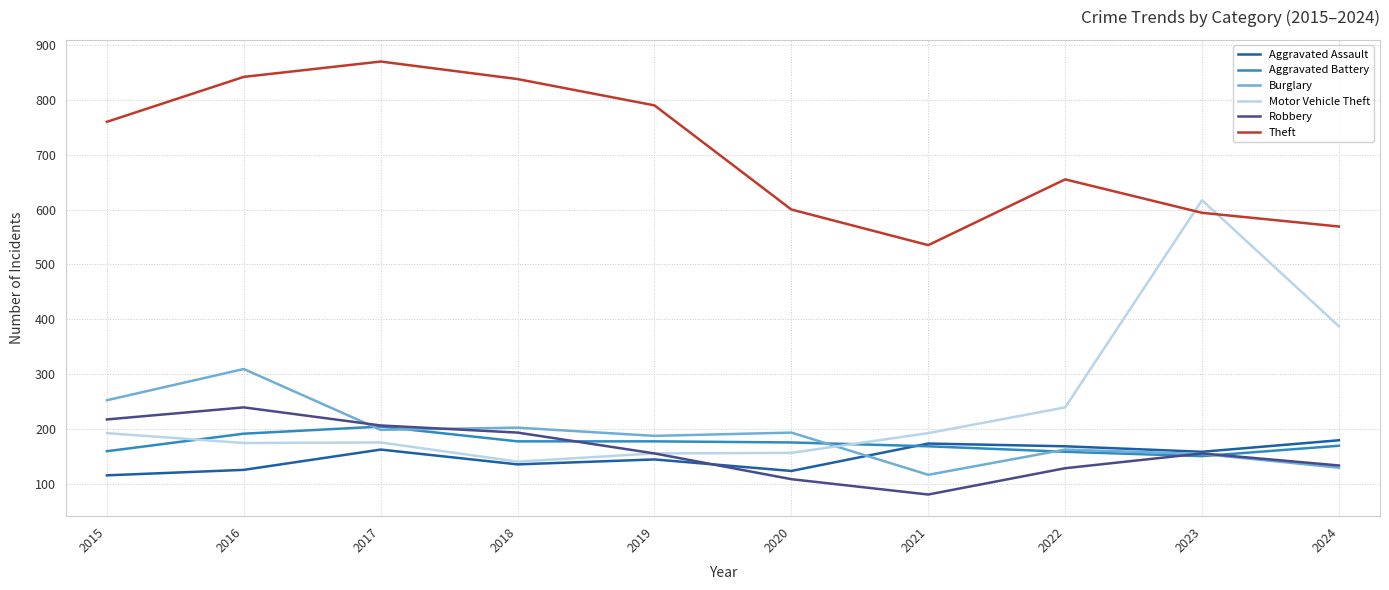

True or false: Robbery has more than 1 interior local peaks.

True